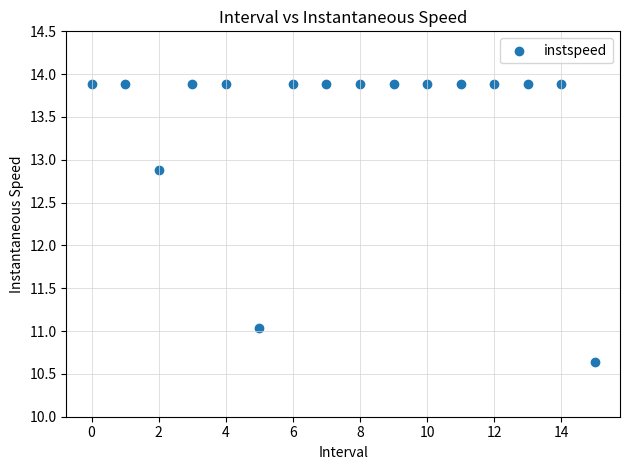

What is the range of Y values (max minus min)?

3.3